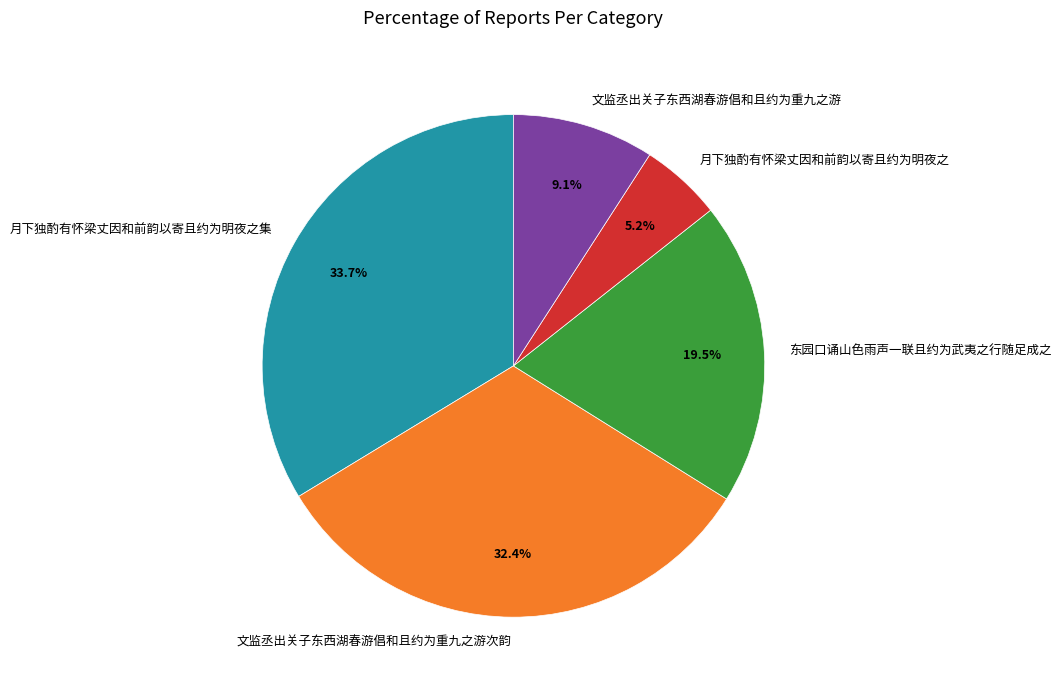

Which has a higher value, 月下独酌有怀梁丈因和前韵以寄且约为明夜之集 or 月下独酌有怀梁丈因和前韵以寄且约为明夜之?

月下独酌有怀梁丈因和前韵以寄且约为明夜之集